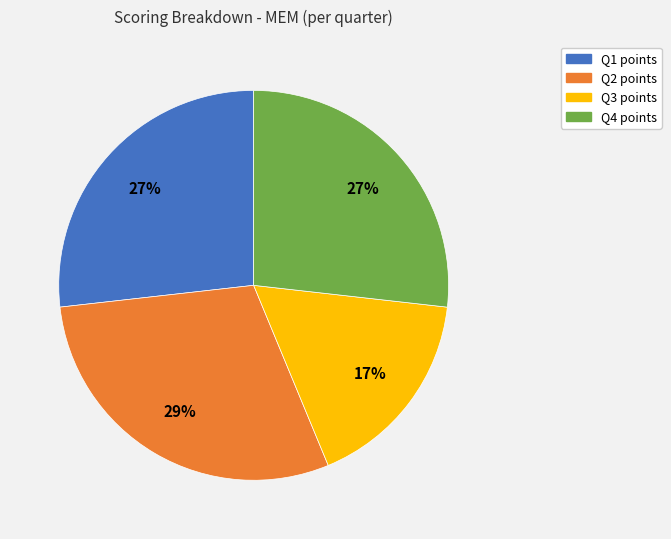

To the nearest percent, what is the difference between the largest and smallest slice percentages?

12%